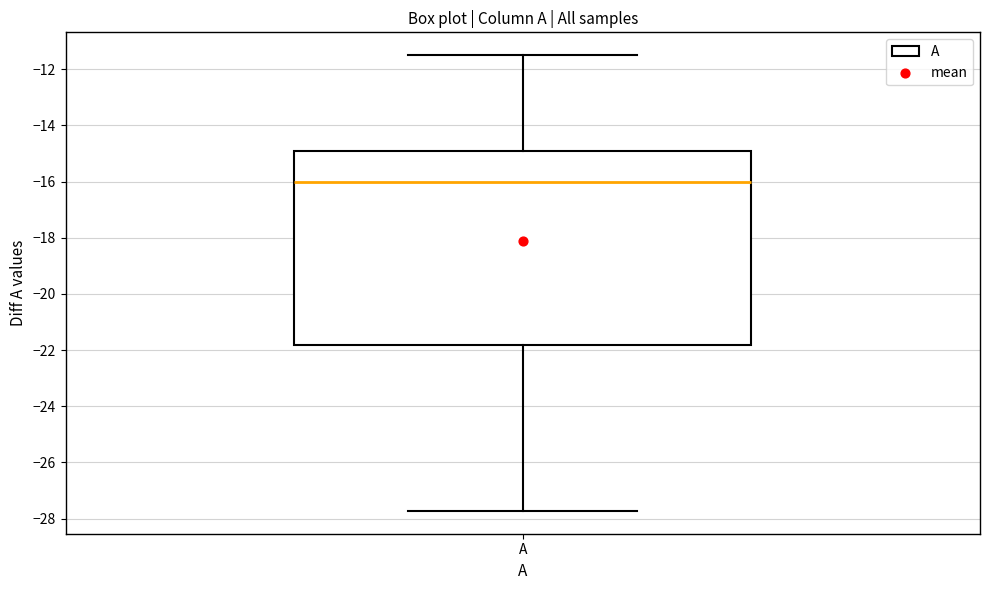

Transcribe this box plot: give where the median line is, the range the box spans, and where the two whiskers end, as read against the y-axis. The values are not printed on the chart, so give them approximately, as read against the axis.

median -16.0, box -21.8 to -15.0, whiskers -27.8 to -11.4